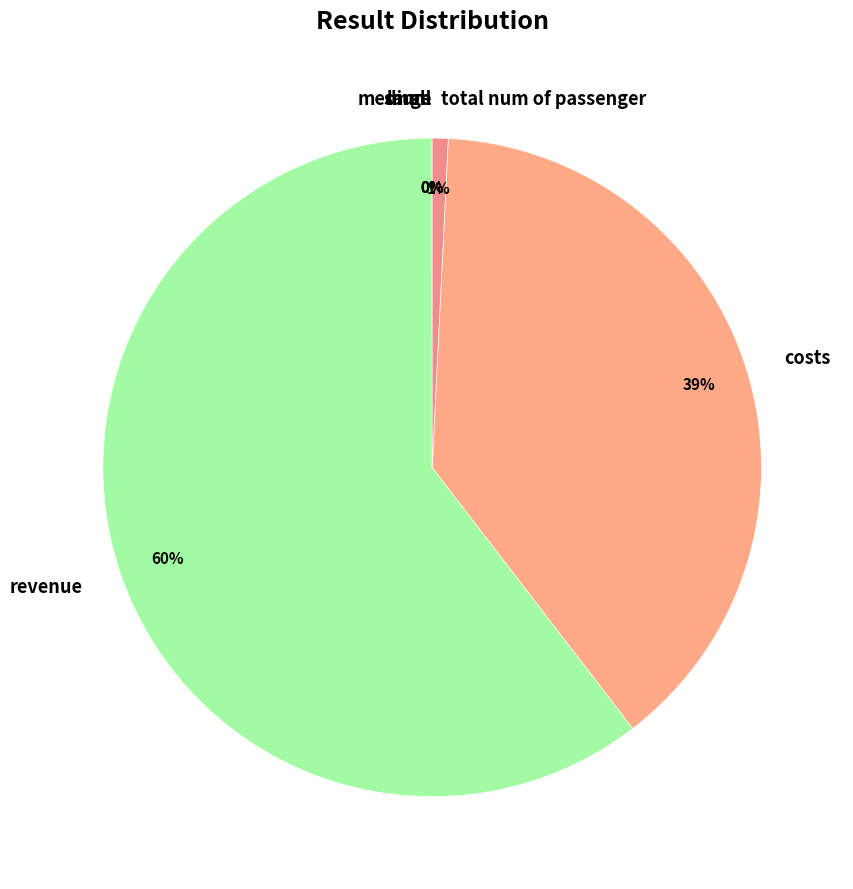

Is it true that costs is 39% of the pie?

True